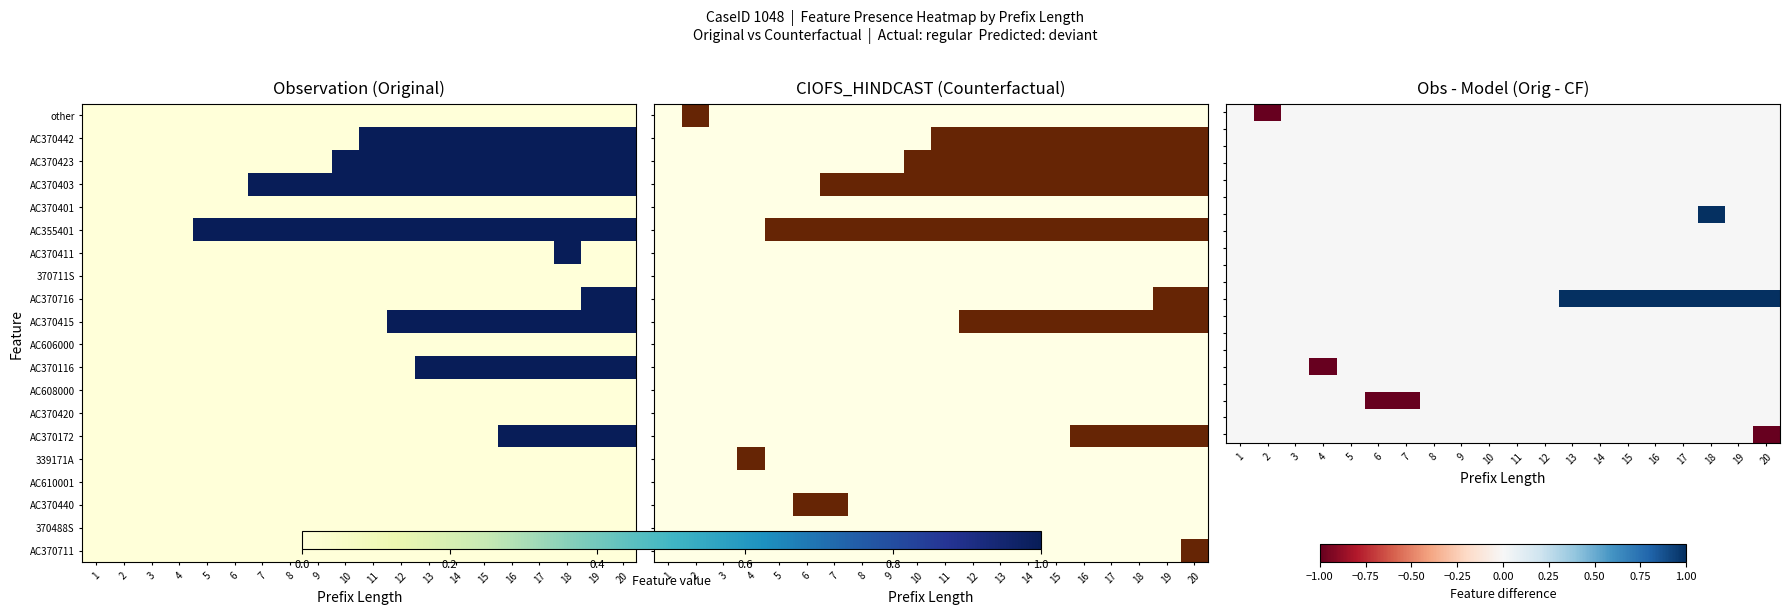

Which has a higher value, 1 or 8?

1